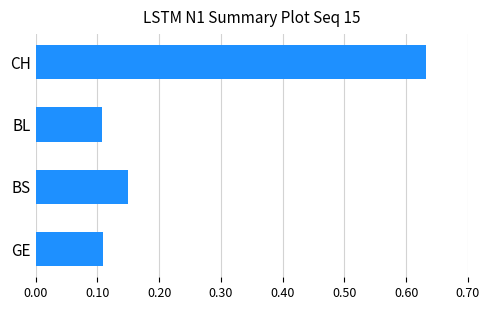

The value at BS is 0.1. True or false?

False